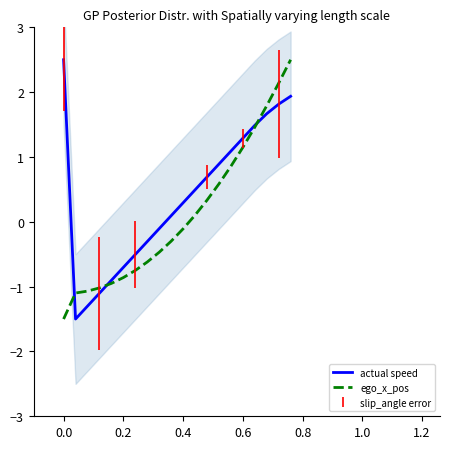

What is the lowest value of the ego_x_pos series?

-1.5